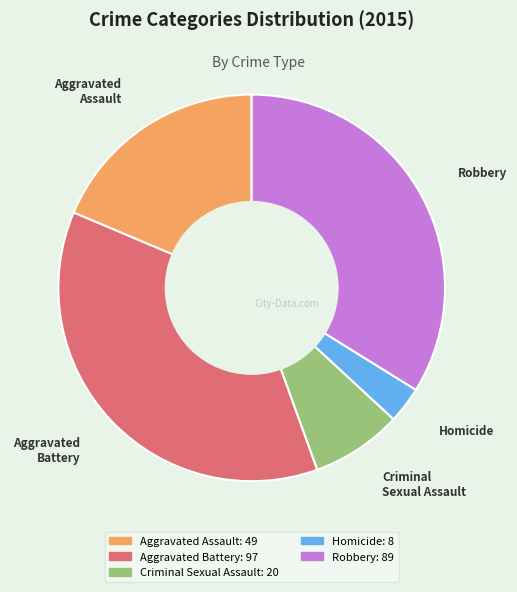

Rank the categories by value from lowest to highest.

Homicide, Criminal Sexual Assault, Aggravated Assault, Robbery, Aggravated Battery